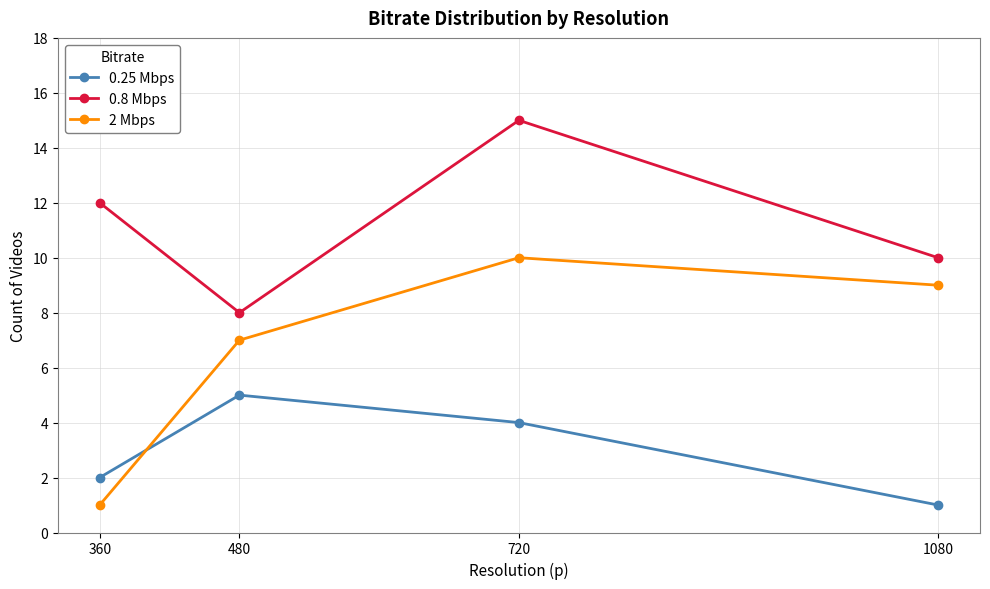

Does the chart have visible grid lines?

Yes